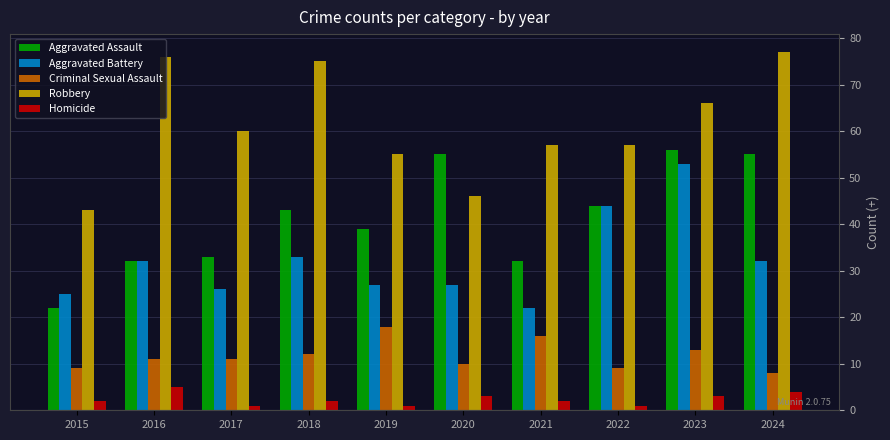

How many Homicide values are between 1 and 3?

8